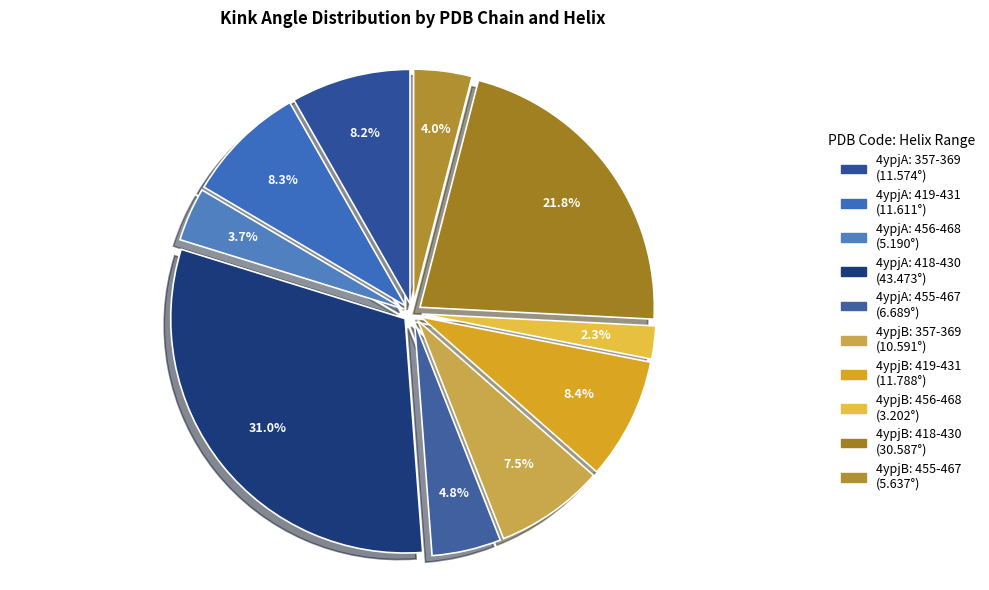

Which slice is the largest?

4ypjA Helix 418-430